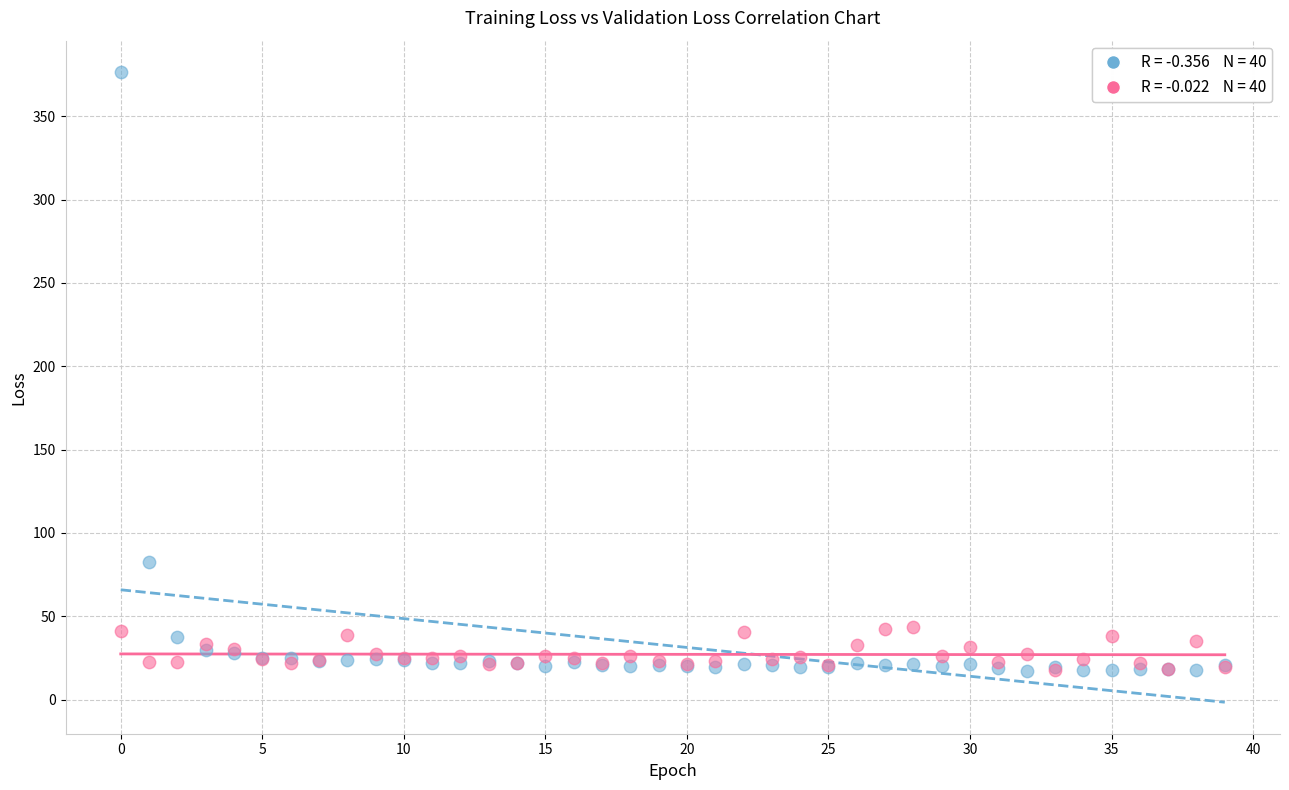

Across all series, what Y value is closest to 196?

82.7